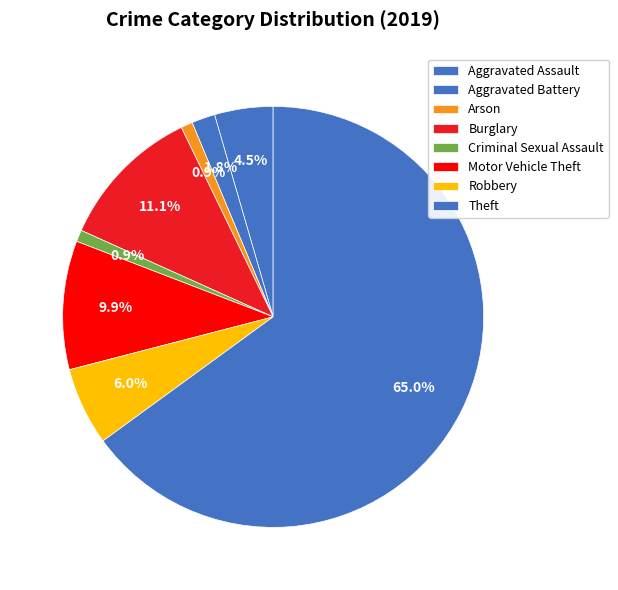

To the nearest percent, what is the average slice percentage?

12%